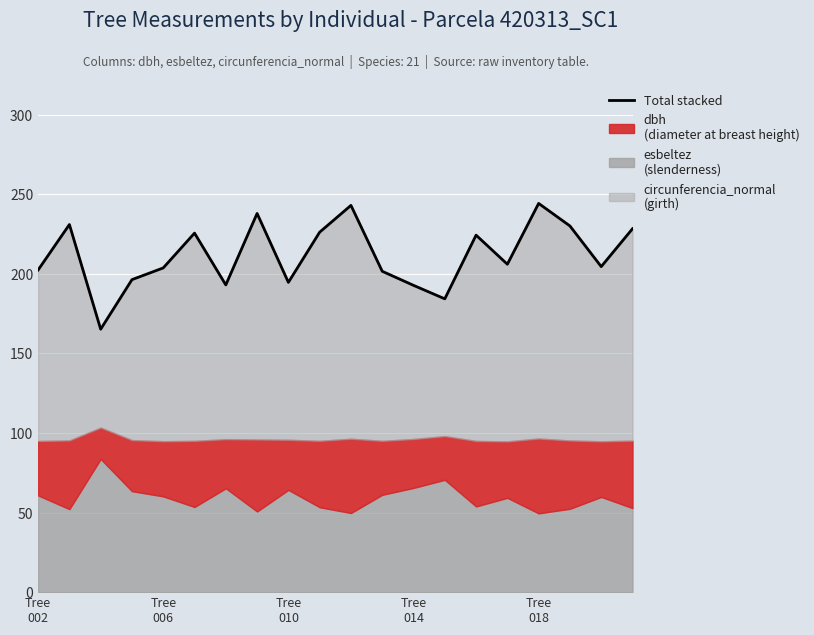

Count the number of categories in the chart.

20